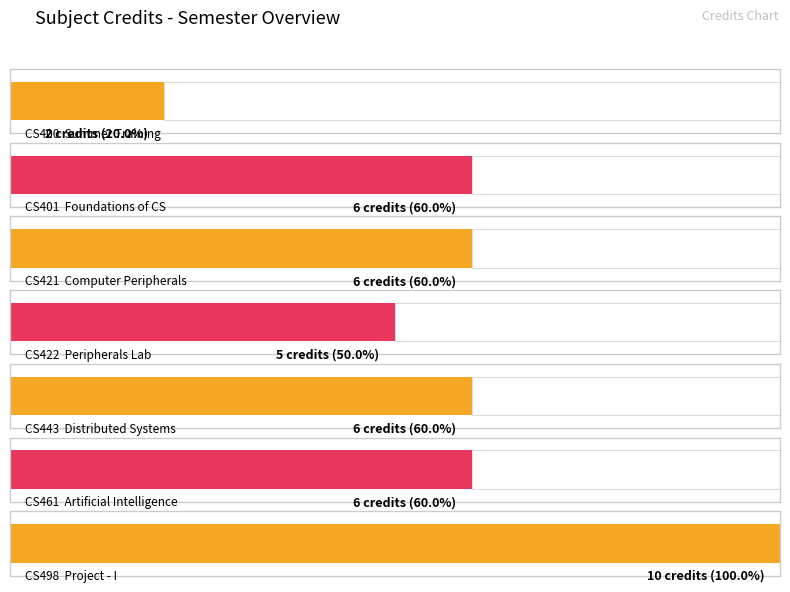

Rank the categories by value from highest to lowest.

CS498, CS401, CS421, CS443, CS461, CS422, CS400